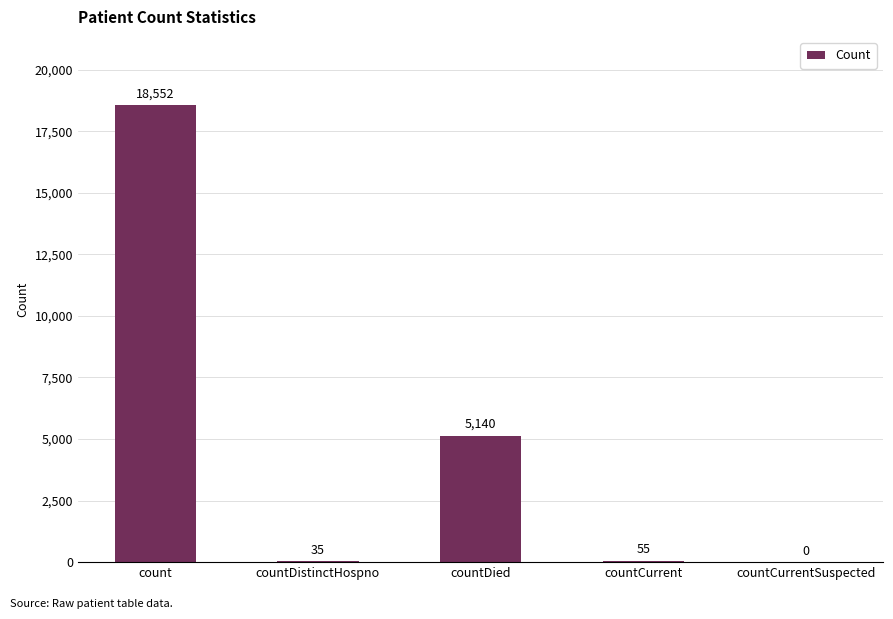

What is the sum of the values at countCurrentSuspected and countDistinctHospno?

35